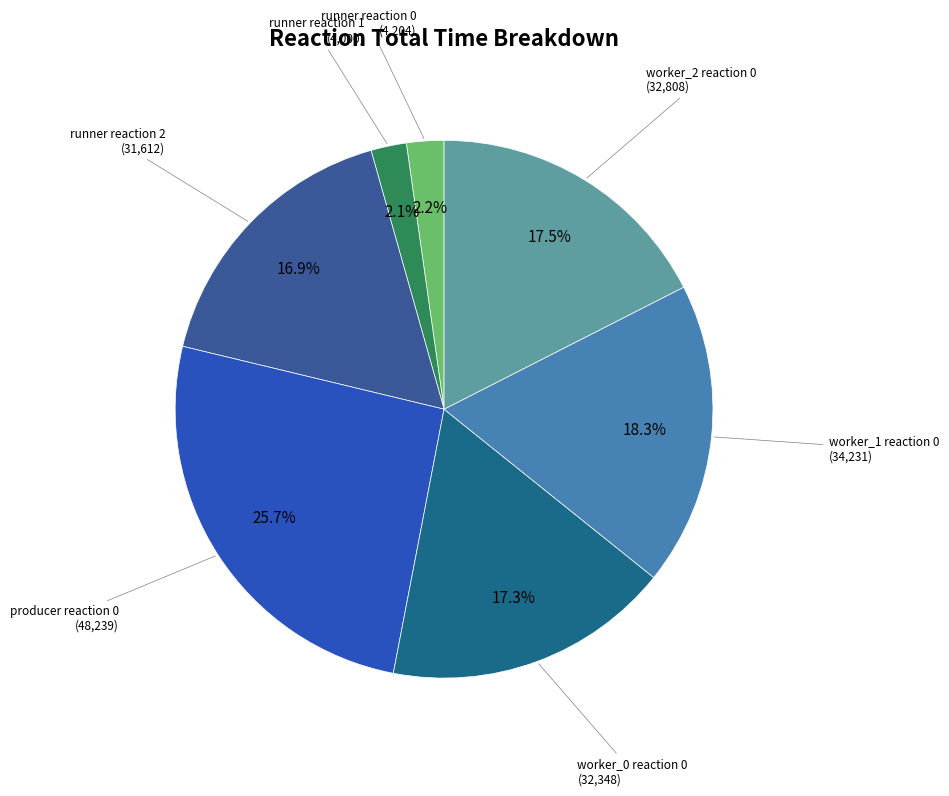

Does any single category account for the majority?

No